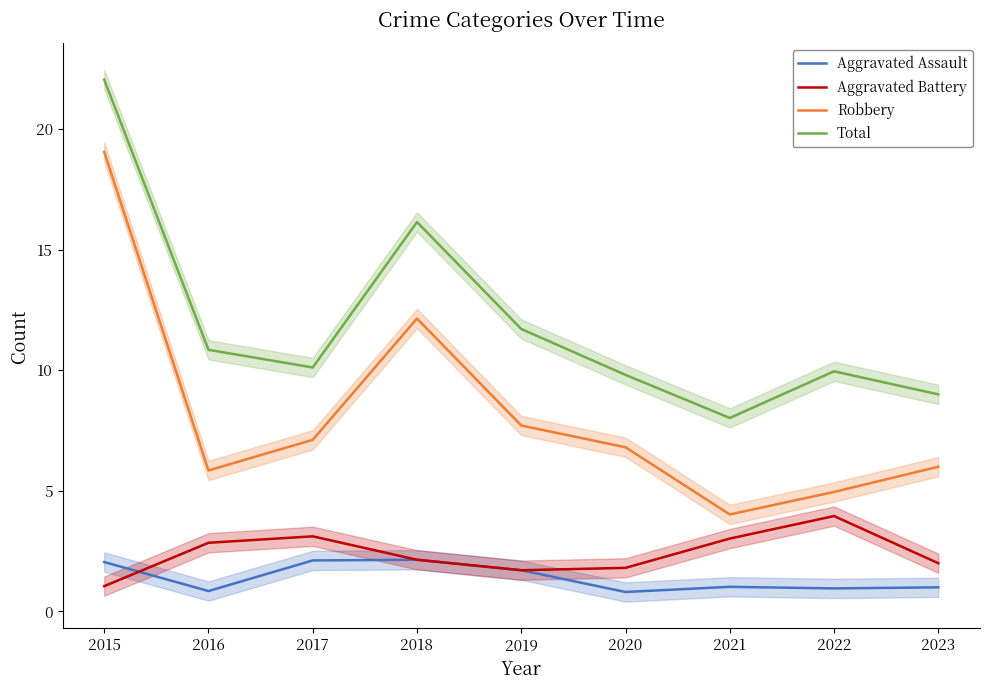

Reading left to right, what are all the values shown in this chart?

Aggravated Assault: 2.0	0.8	2.1	2.1	1.7	0.8	1.0	1.0	1.0
Aggravated Battery: 1.0	2.8	3.1	2.1	1.7	1.8	3.0	4.0	2.0
Robbery: 19.0	5.8	7.1	12.1	7.7	6.8	4.0	5.0	6.0
Total: 22.0	10.8	10.1	16.1	11.7	9.8	8.0	10.0	9.0